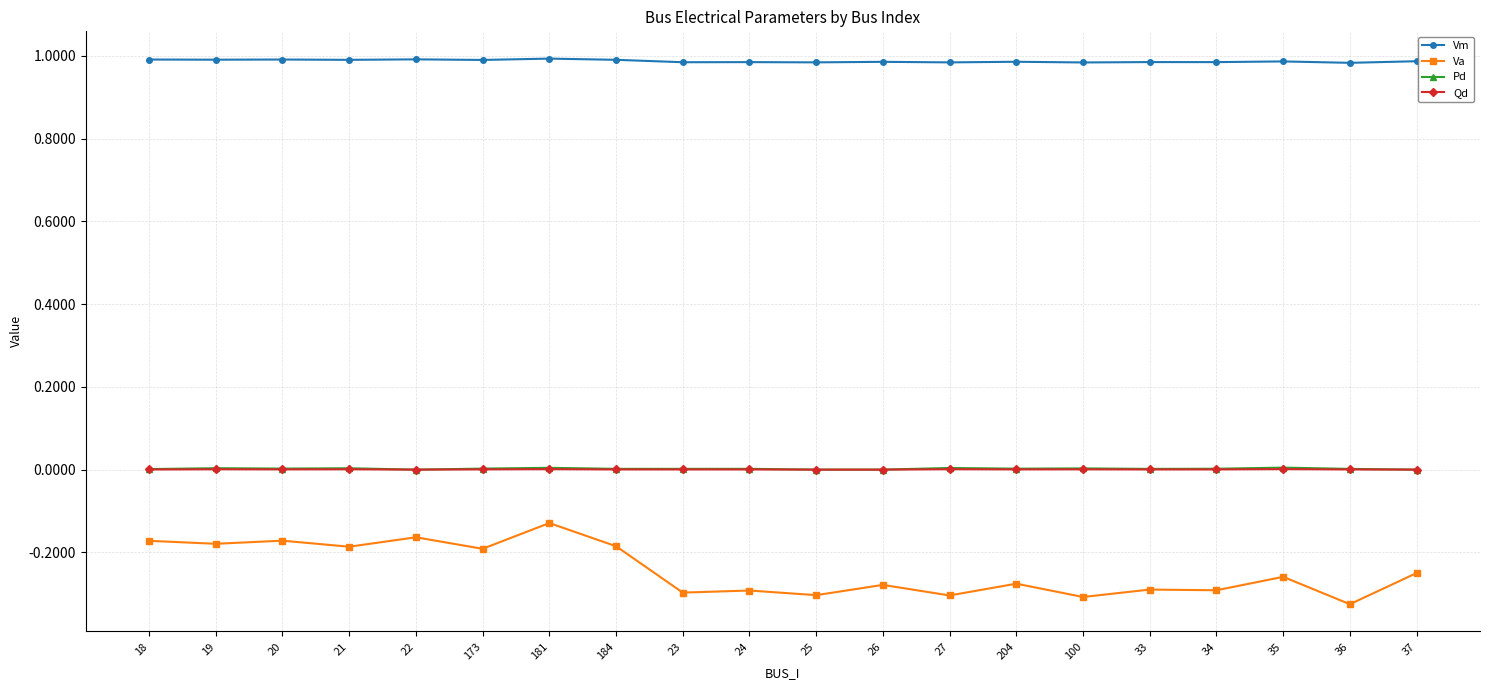

Count the number of data series in this chart.

4